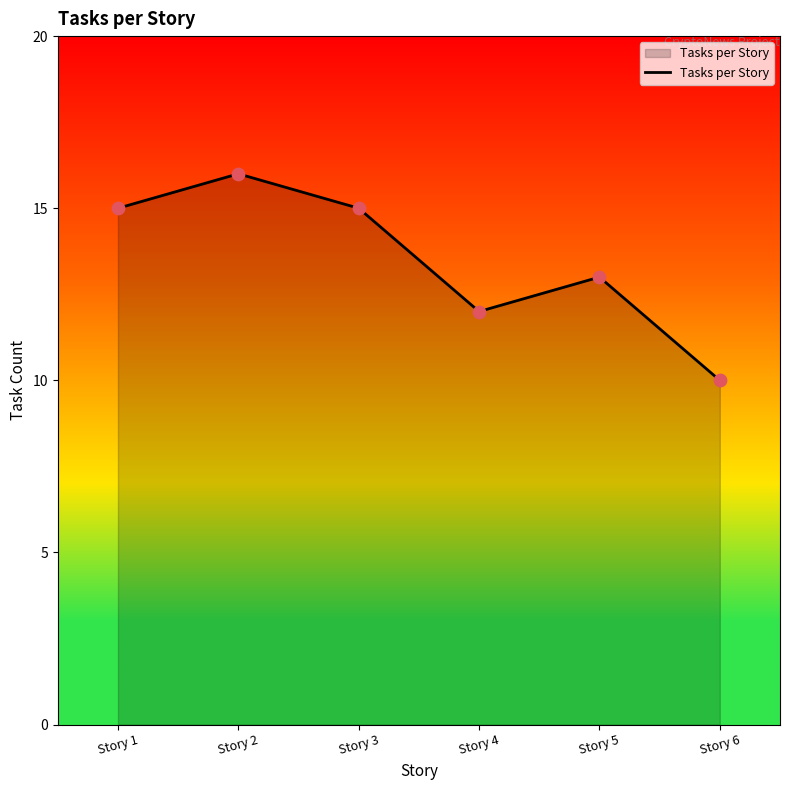

What is the ratio of the value at Story 3 to the value at Story 4?

1.2